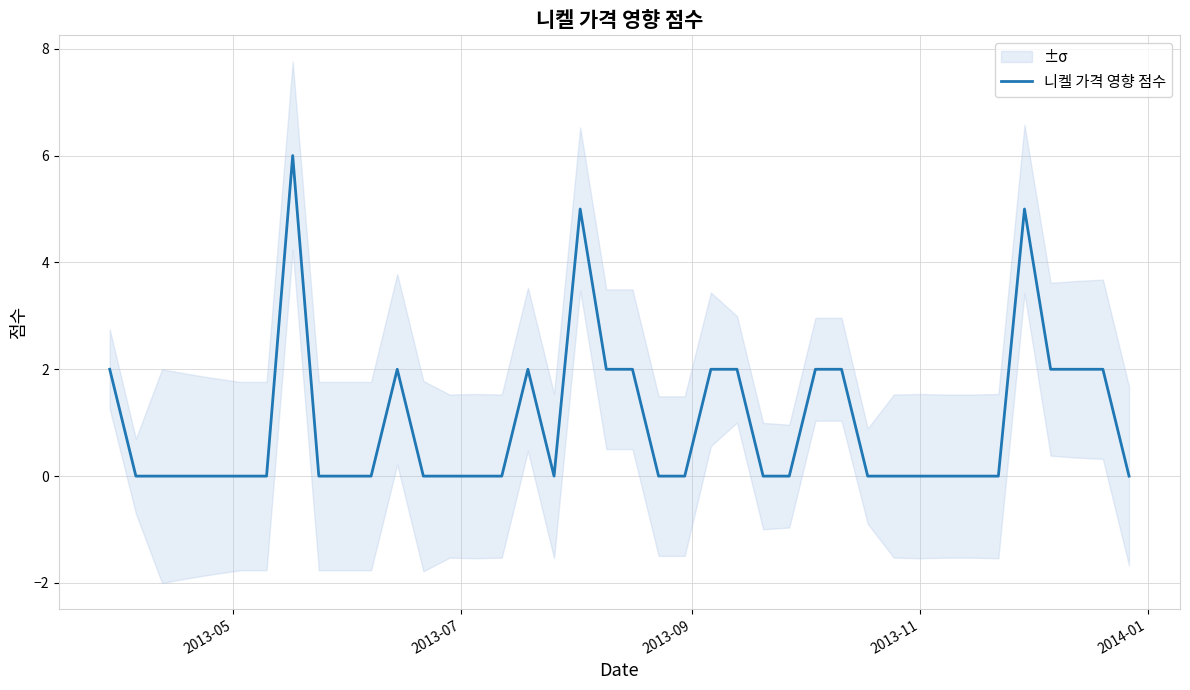

How many lines are shown in the chart?

1